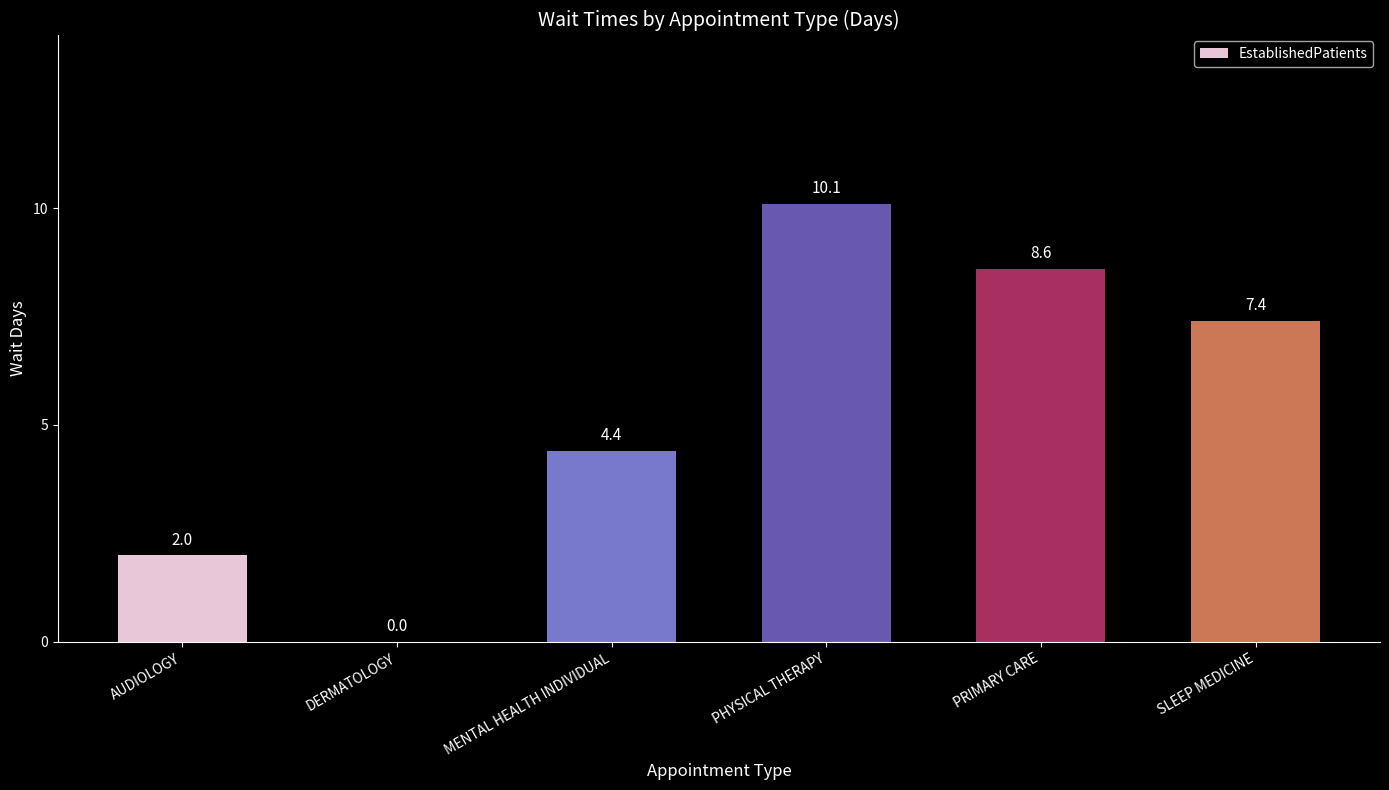

What is the maximum value shown in the chart?

10.1